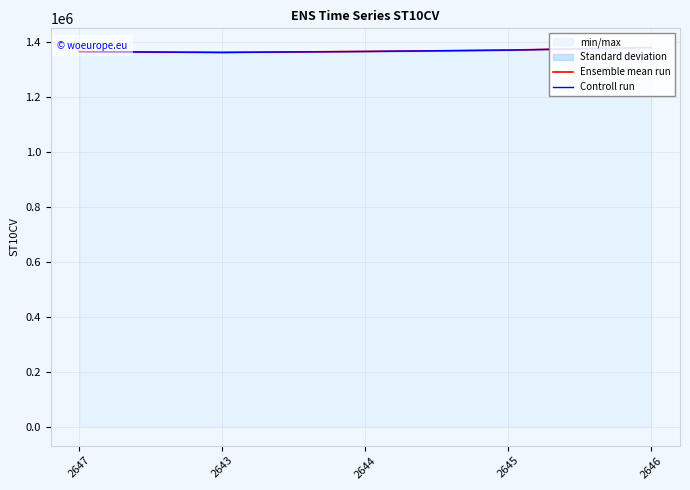

Does the chart display data point markers on the line(s)?

No